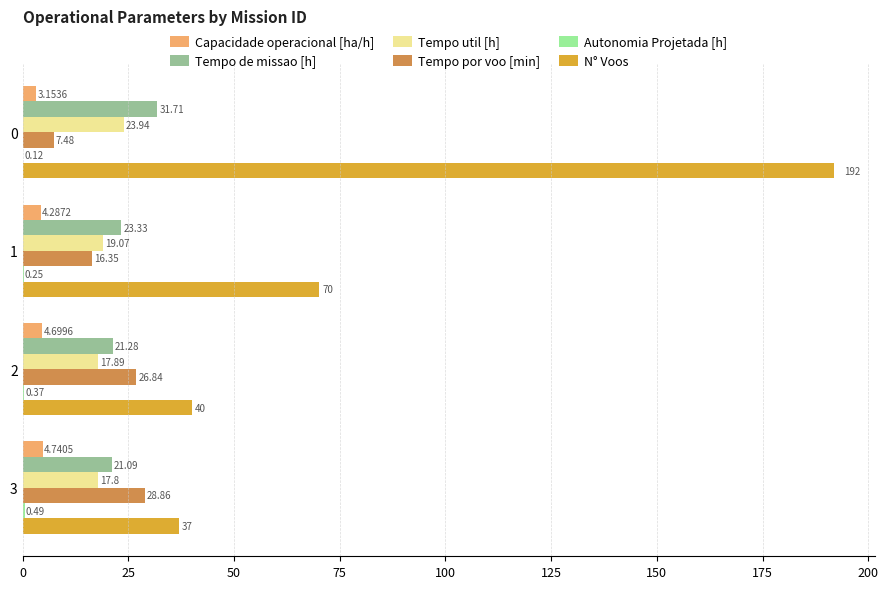

Is the value of Capacidade operacional [ha/h] at 3 greater than the value of N° Voos at 0?

No